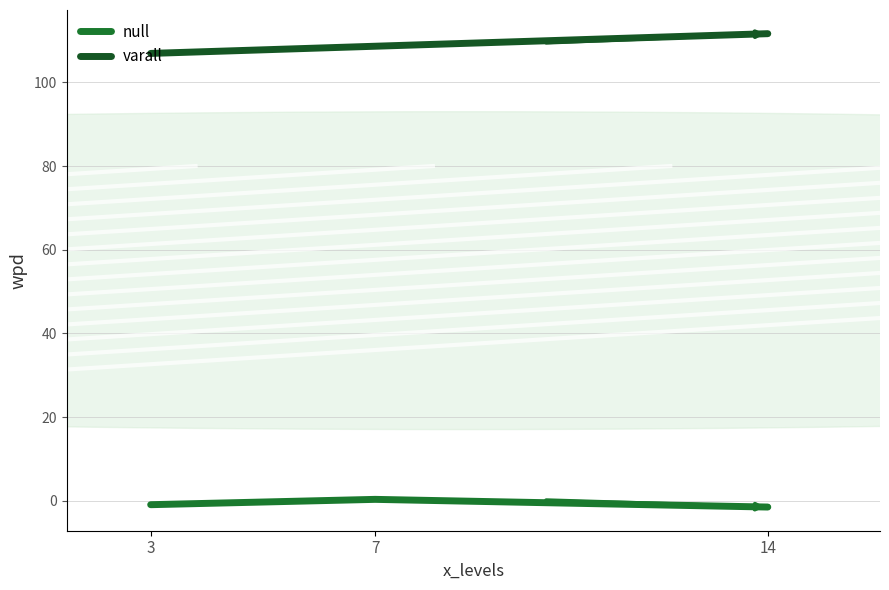

What is the greatest value displayed?

111.7